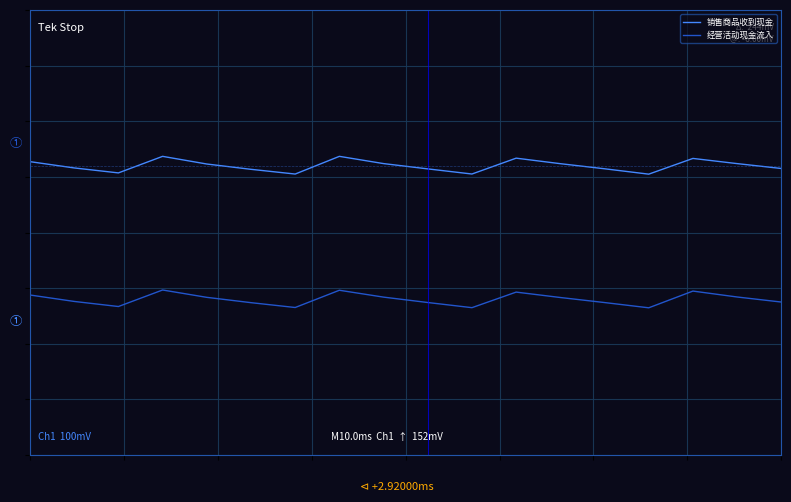

What is the value of the 经营活动现金流入 point at the 5th from the left?

-0.3